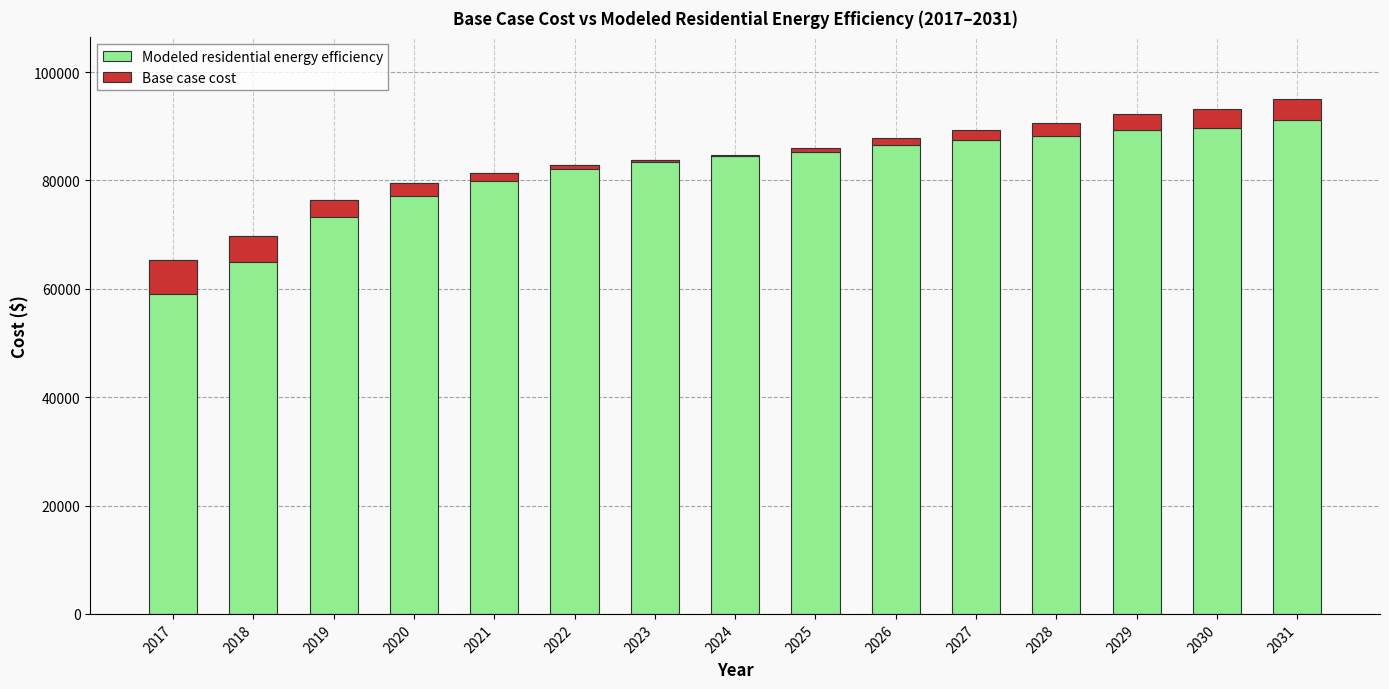

At which category is the sum across all series the highest?

2031